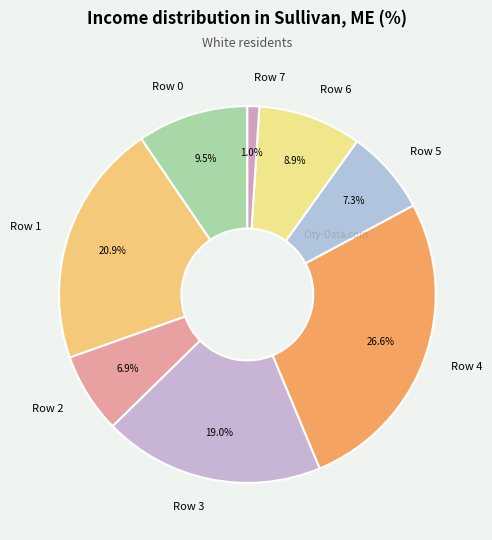

Count the number of slices in the pie.

8